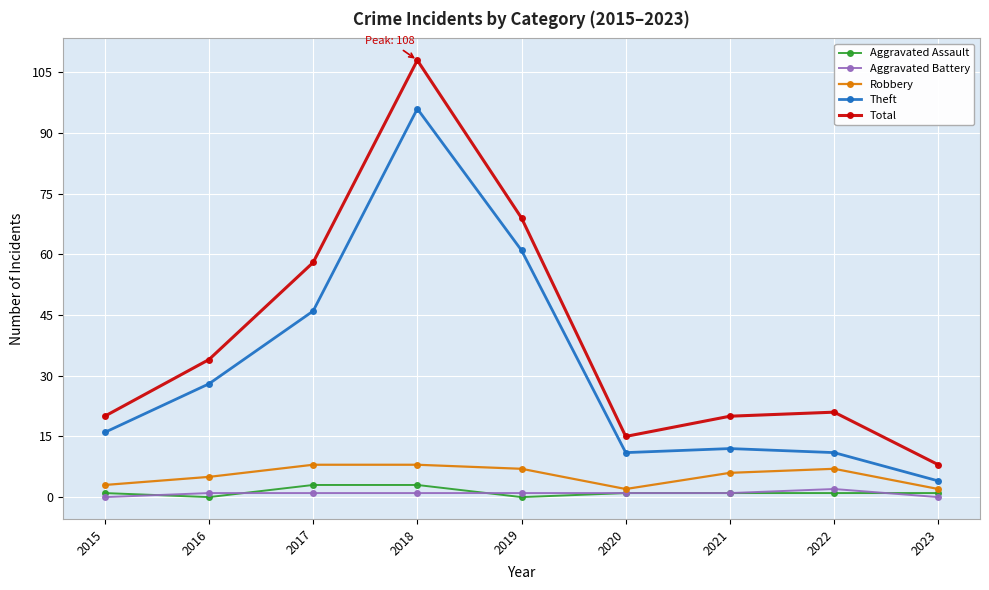

True or false: Total has more than 0 interior local peaks.

True